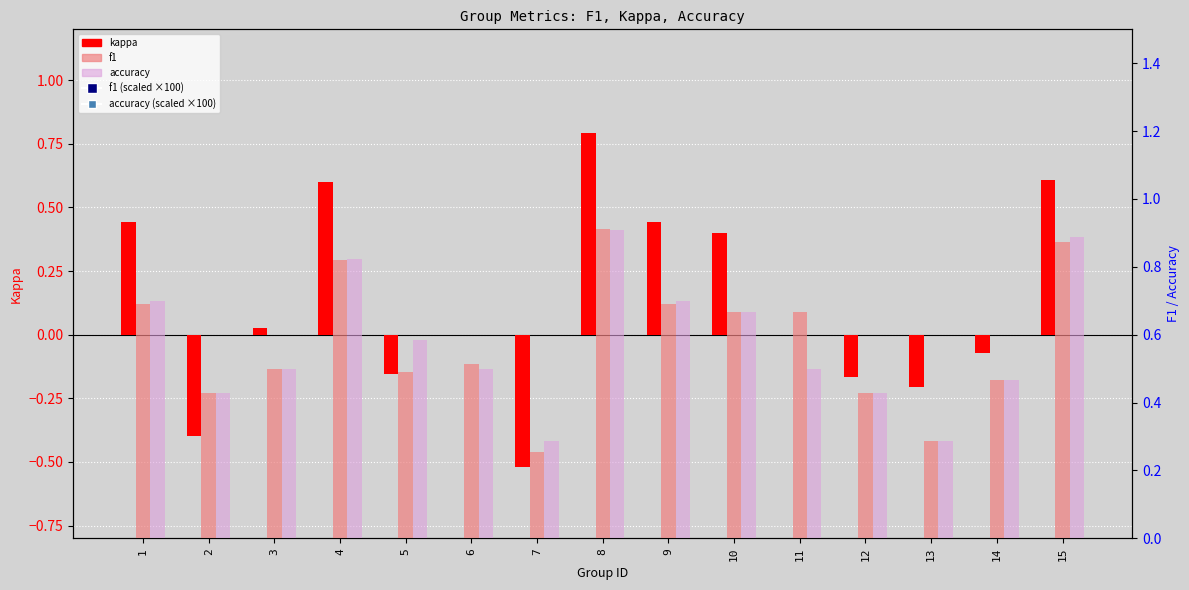

Is the value of f1 at 9 greater than the value of f1 (scaled) at 11?

No